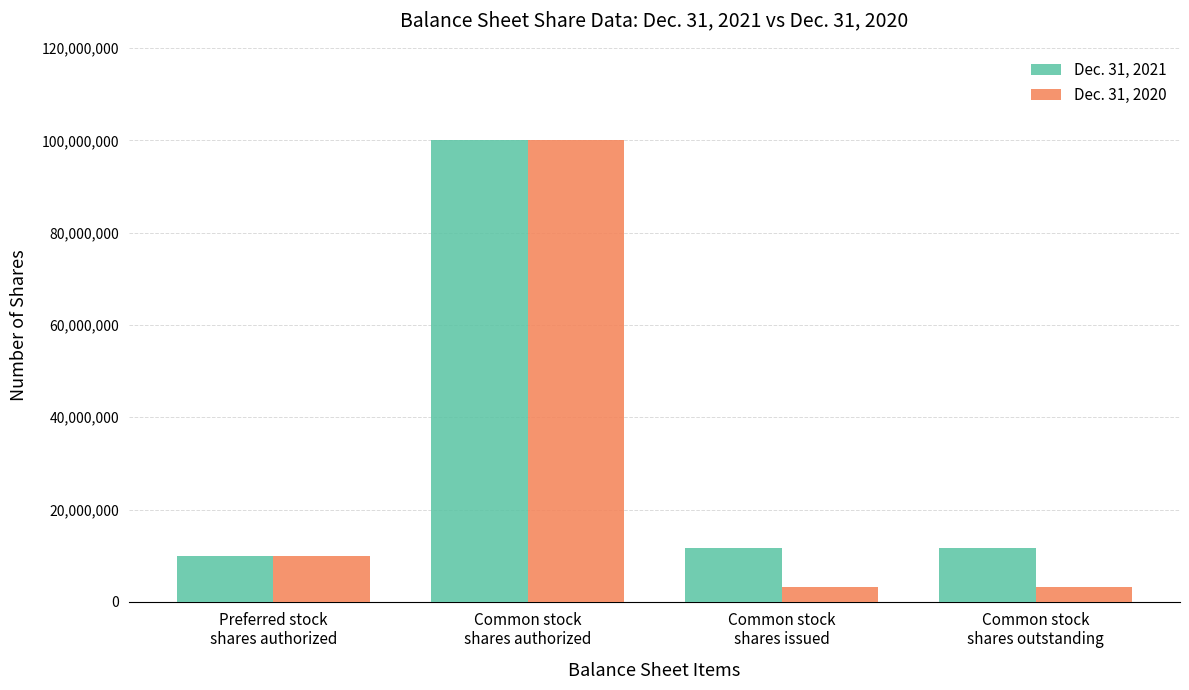

Which series has the widest spread of values?

Dec. 31, 2020